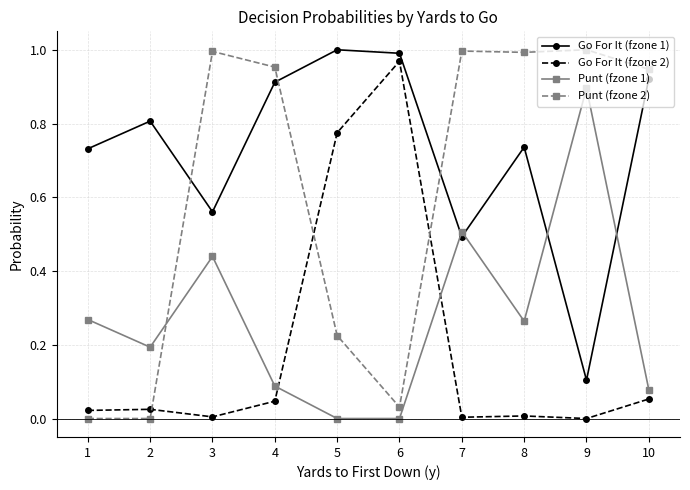

Which series has the widest spread of values?

Punt (fzone 2)